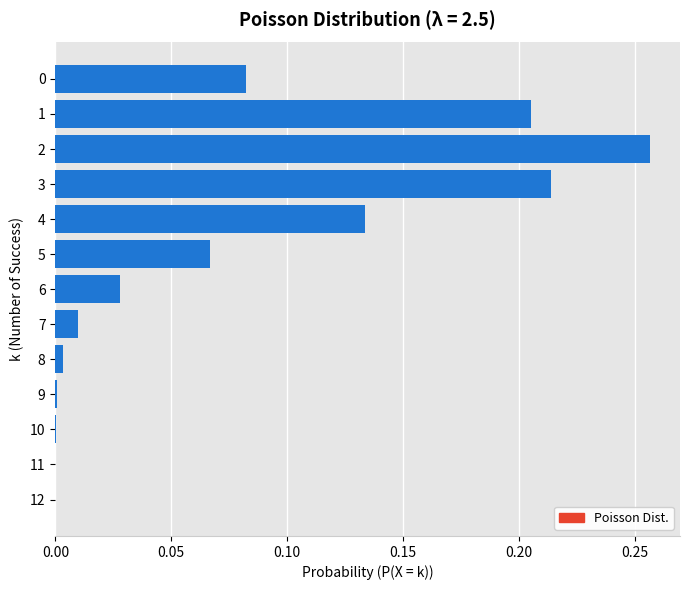

Is it true that the value at 2 is 0.4?

False